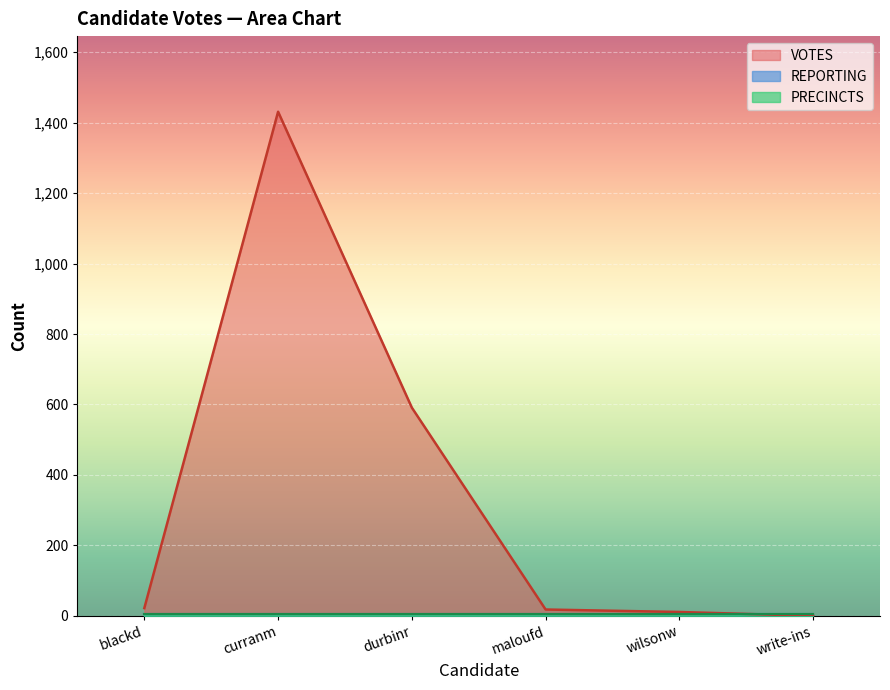

After their last crossing, which series has the higher values: VOTES or PRECINCTS?

PRECINCTS